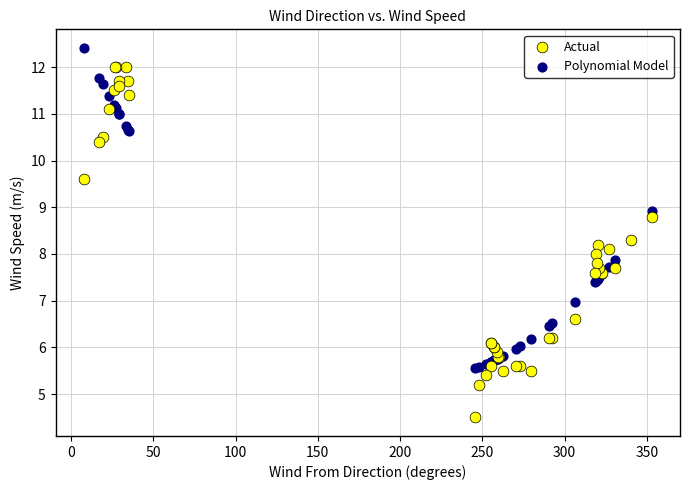

Which series reaches the minimum Y coordinate?

Actual